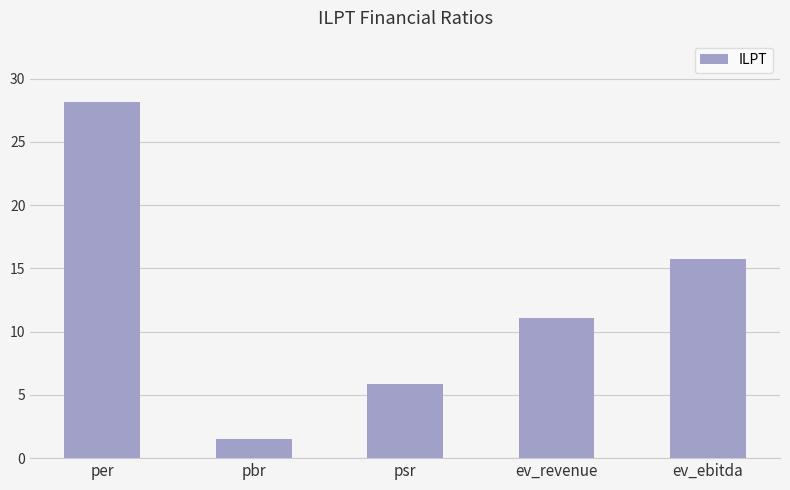

What is the label of the 1st bar from the left?

per